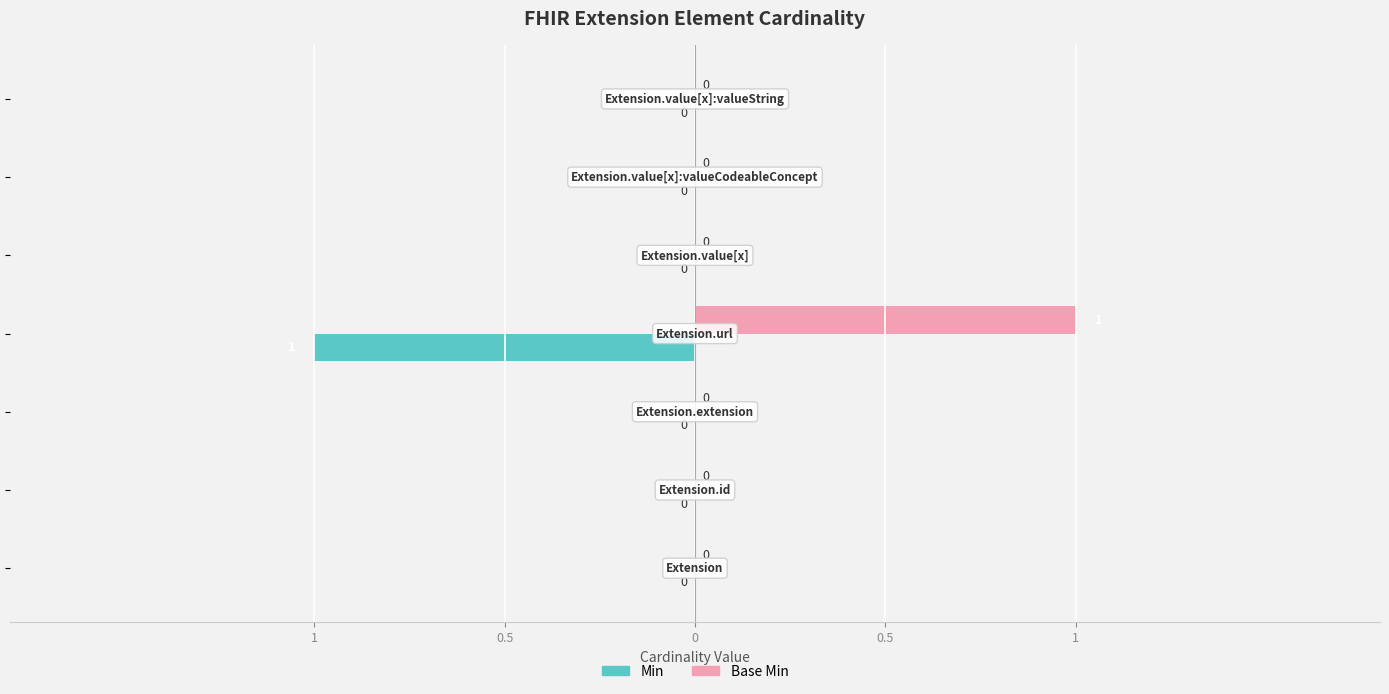

Count the Base Min values in the range 0 to 1.

7